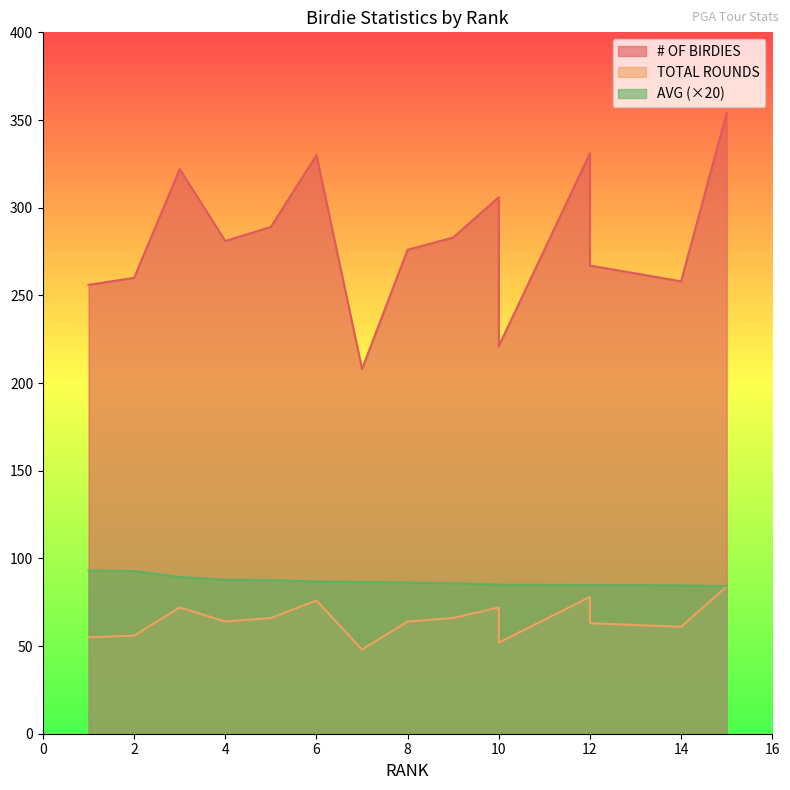

Reading left to right, transcribe all the data shown in this chart.

# OF BIRDIES: 1=256.0	2=260.0	3=322.0	4=281.0	5=289.0	6=330.0	7=208.0	8=276.0	9=283.0	10=306.0	10=221.0	12=331.0	12=267.0	14=258.0	15=354.0
TOTAL ROUNDS: 1=55.0	2=56.0	3=72.0	4=64.0	5=66.0	6=76.0	7=48.0	8=64.0	9=66.0	10=72.0	10=52.0	12=78.0	12=63.0	14=61.0	15=84.0
AVG: 1=93.0	2=92.8	3=89.4	4=87.8	5=87.6	6=86.8	7=86.6	8=86.2	9=85.8	10=85.0	10=85.0	12=84.8	12=84.8	14=84.6	15=84.2